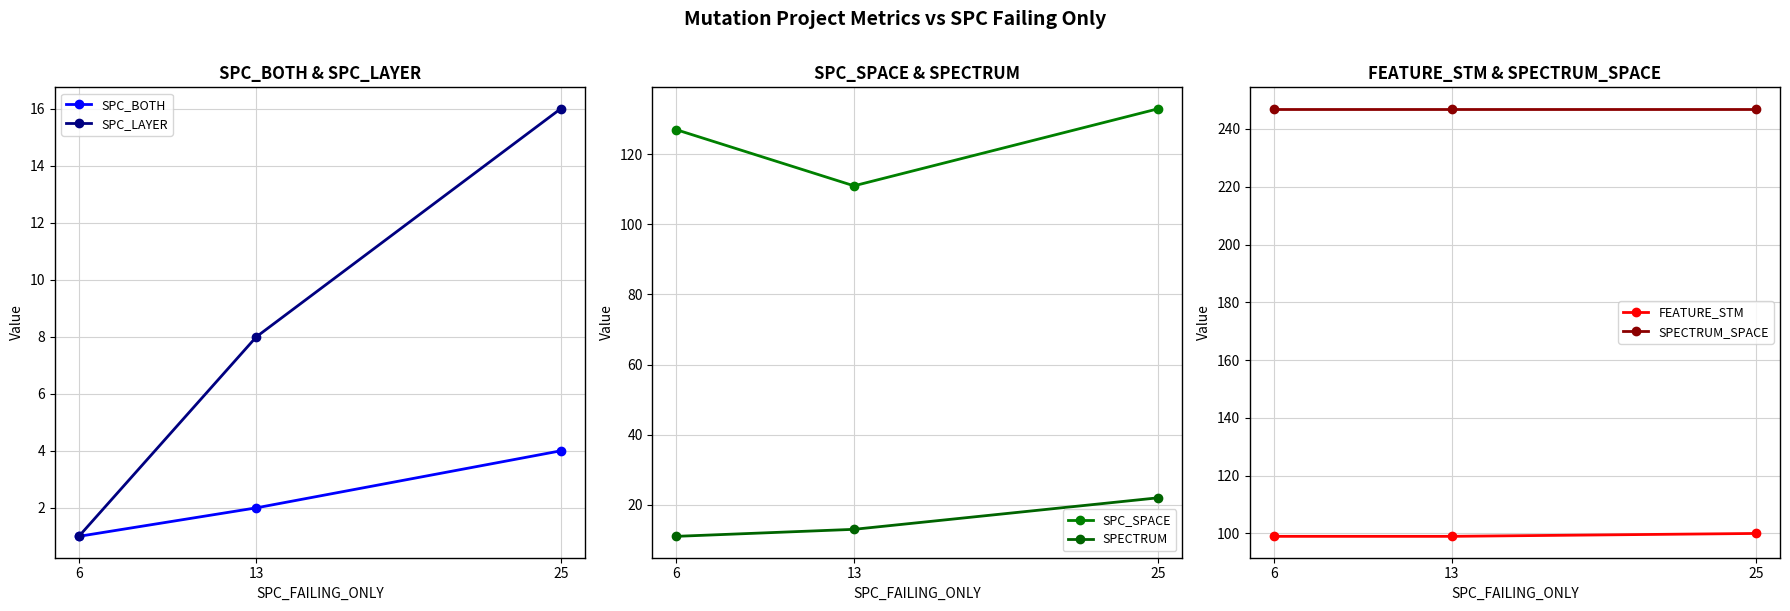

The SPC_SPACE series shows 208 at 25. True or false?

False